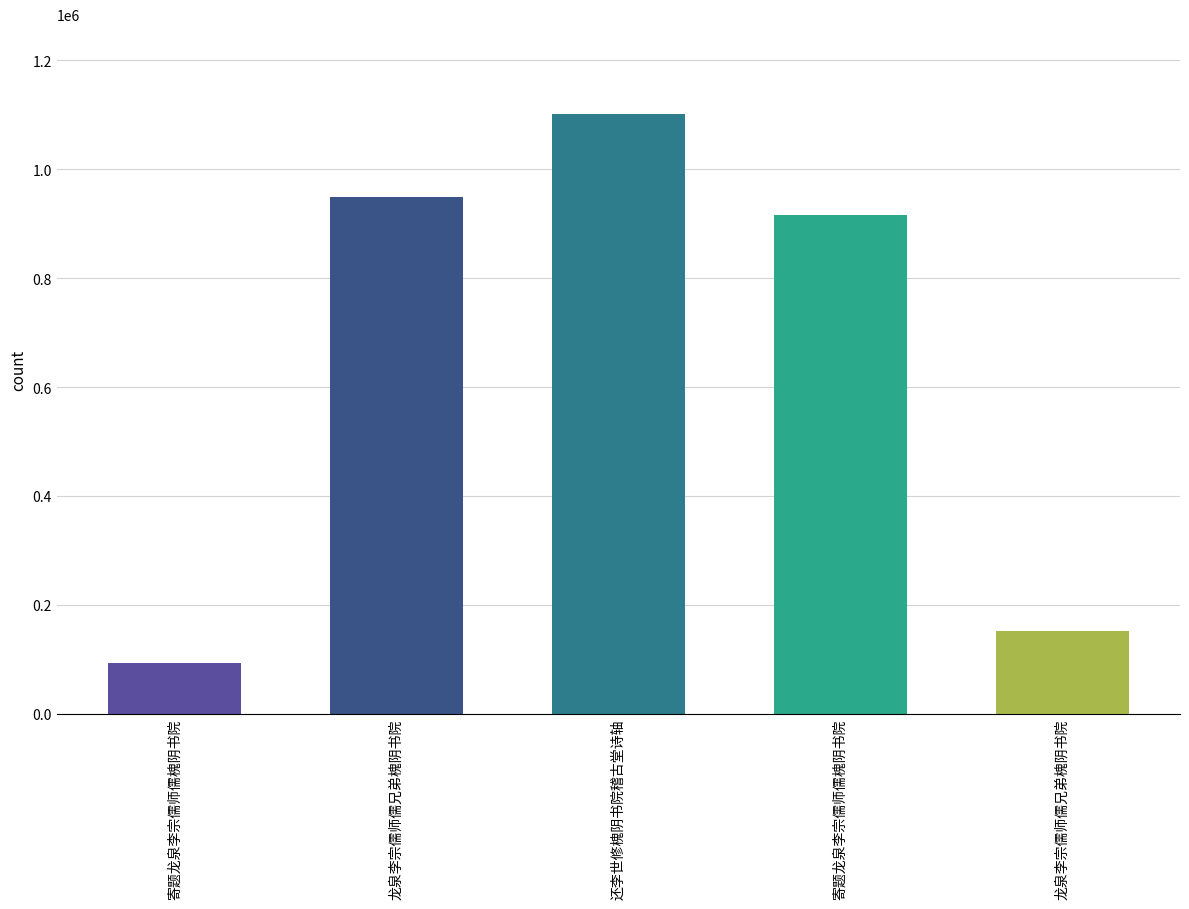

At which category does the chart reach its peak across all series?

还李世修槐阴书院稽古堂诗轴